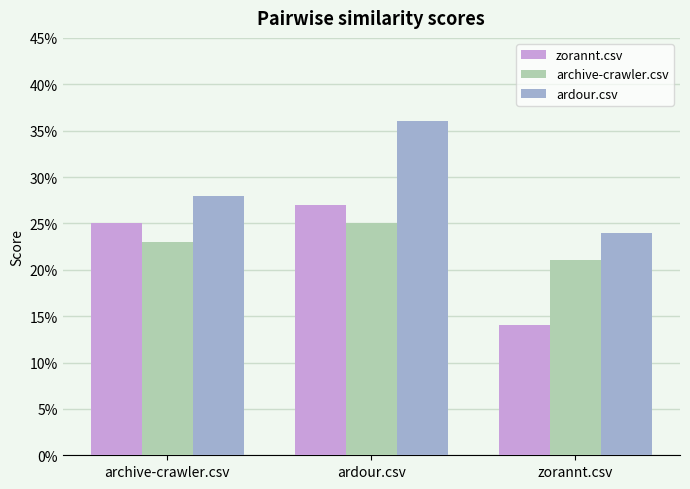

At which category is the sum across all series the highest?

ardour.csv